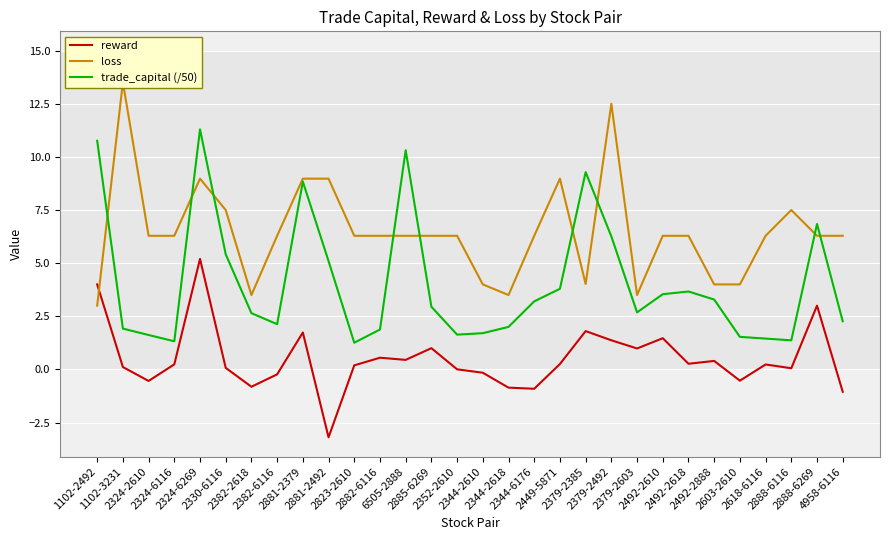

Where is trade_capital (/50) nearest to the value 6?

2379-2492